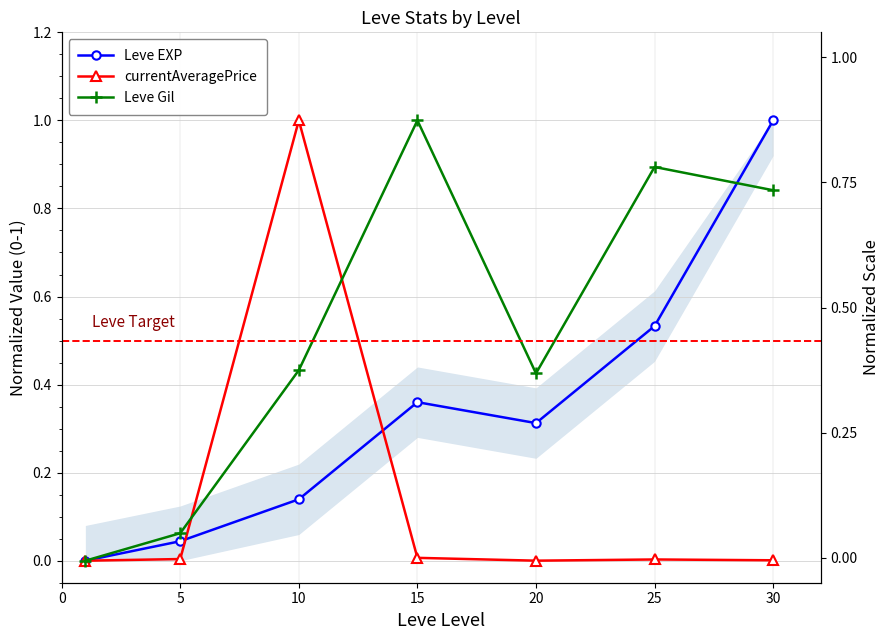

List the series in order of their overall mean, lowest first.

currentAveragePrice, Leve EXP, Leve Gil